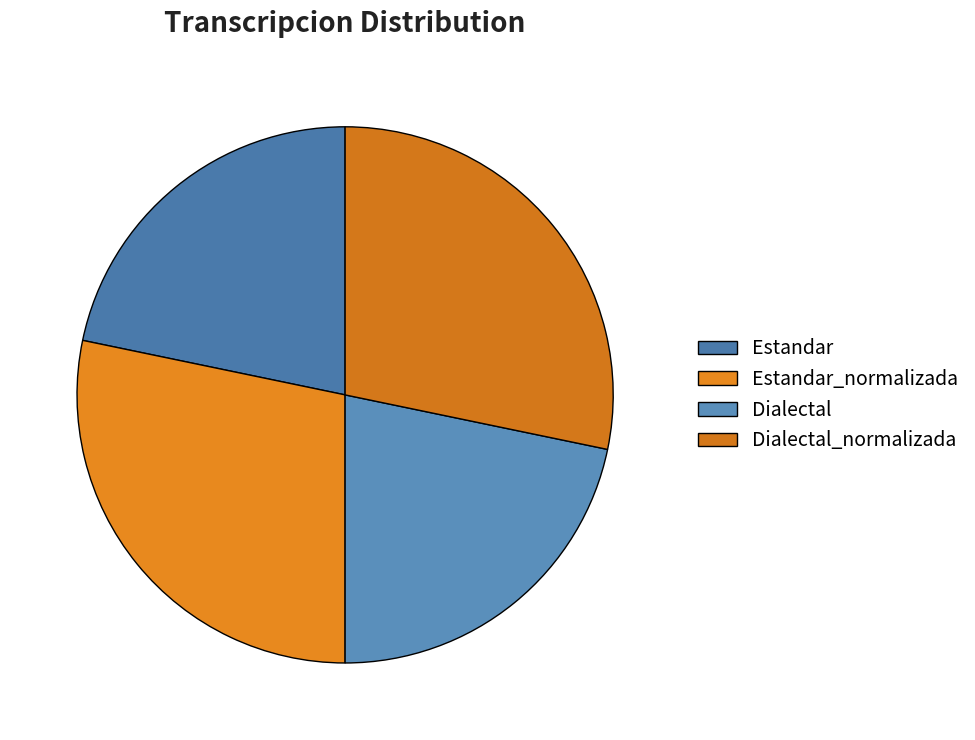

To the nearest percent, what portion does Estandar represent?

22%